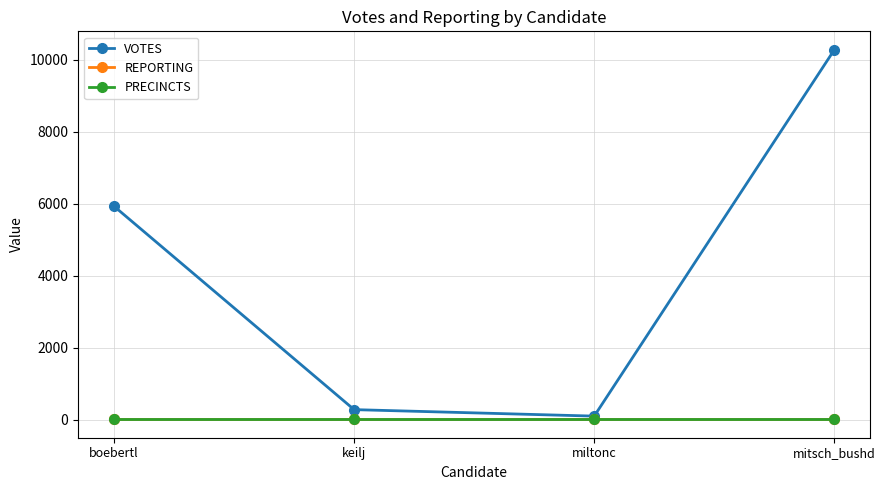

Does the chart have visible grid lines?

Yes